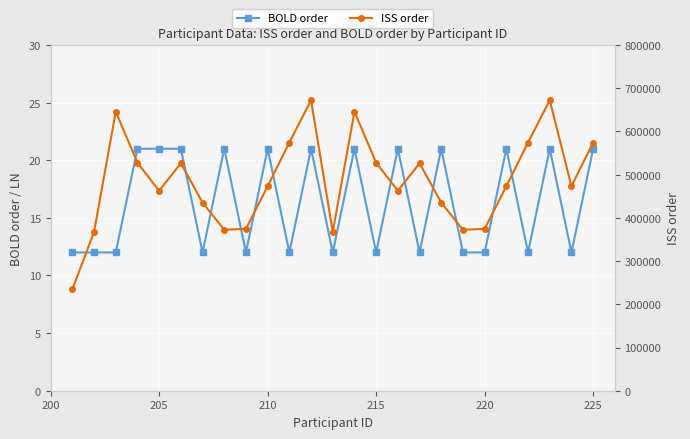

Rank the series at 225 from highest to lowest value.

ISS order, BOLD order